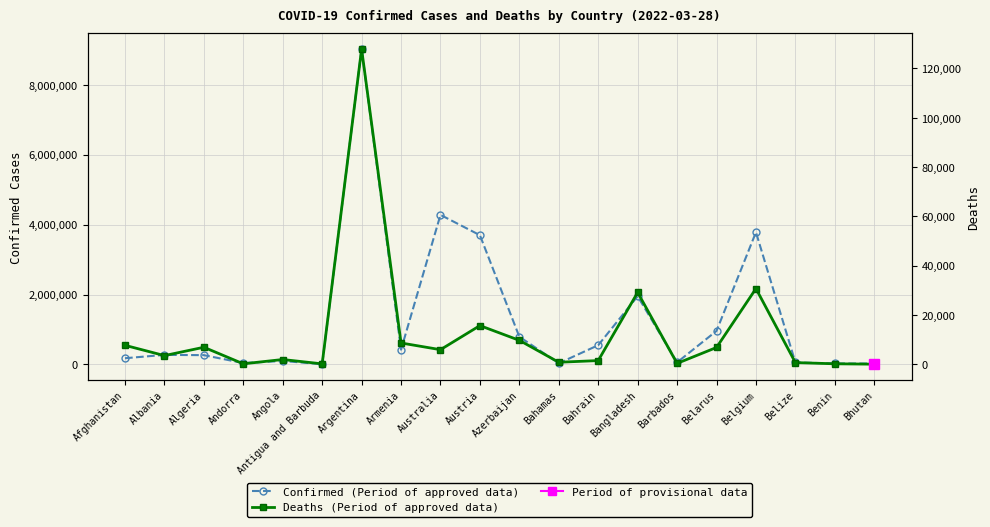

Reading left to right, extract all data points from this chart.

Confirmed: Afghanistan=177520	Albania=273432	Algeria=265629	Andorra=39713	Angola=99106	Antigua and Barbuda=7482	Argentina=9025257	Armenia=422458	Australia=4279337	Austria=3698511	Azerbaijan=791750	Bahamas=33249	Bahrain=550362	Bangladesh=1951282	Barbados=58393	Belarus=959276	Belgium=3782085	Belize=57231	Benin=26952	Bhutan=25080
Deaths: Afghanistan=7662	Albania=3491	Algeria=6873	Andorra=153	Angola=1900	Antigua and Barbuda=135	Argentina=127904	Armenia=8610	Australia=5891	Austria=15665	Azerbaijan=9681	Bahamas=788	Bahrain=1468	Bangladesh=29118	Barbados=330	Belarus=6785	Belgium=30686	Belize=654	Benin=163	Bhutan=9